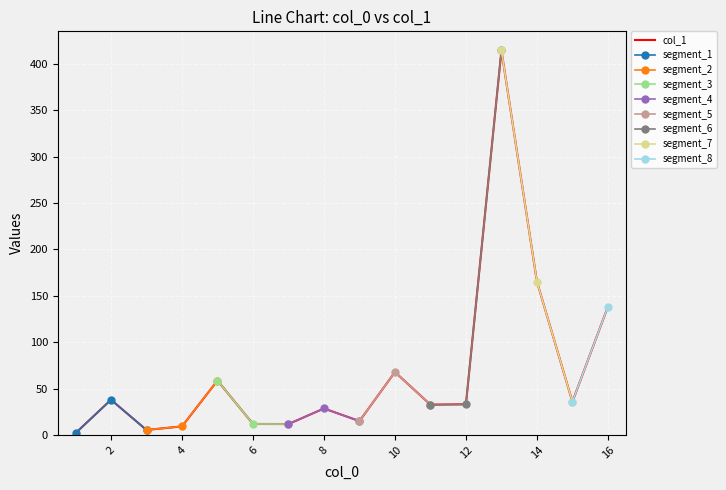

True or false: the data shows 3.3 at 1.

False